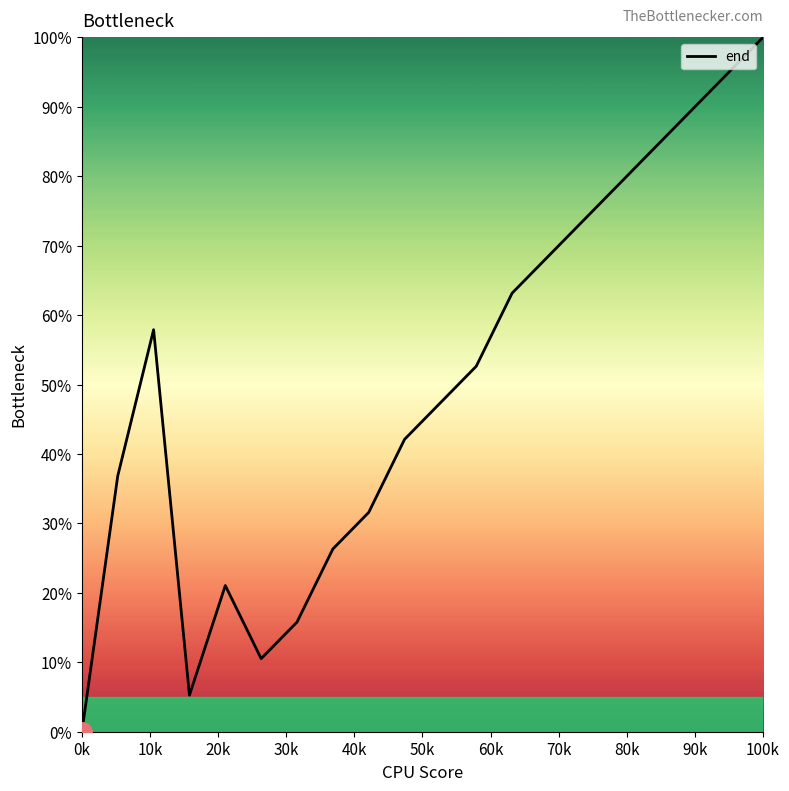

What is the greatest value displayed?

100.0